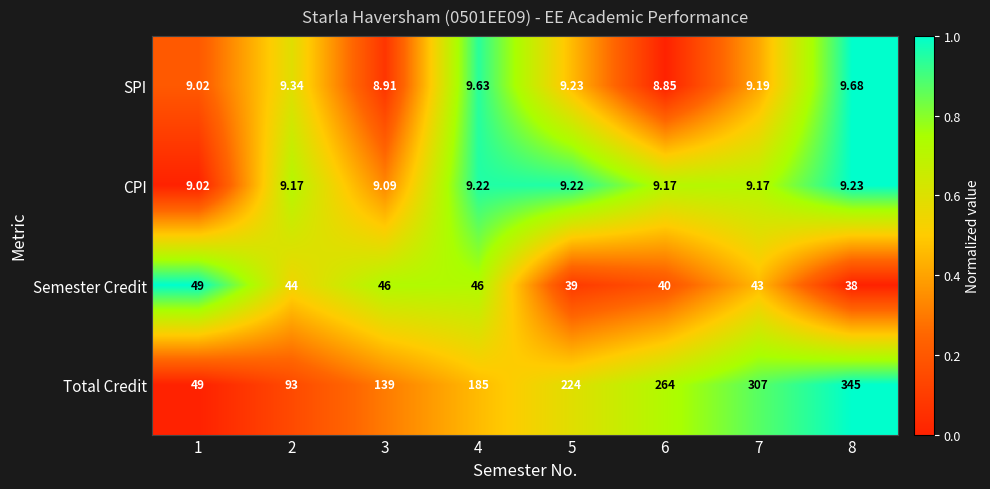

Which series has the widest spread of values?

Total Credit